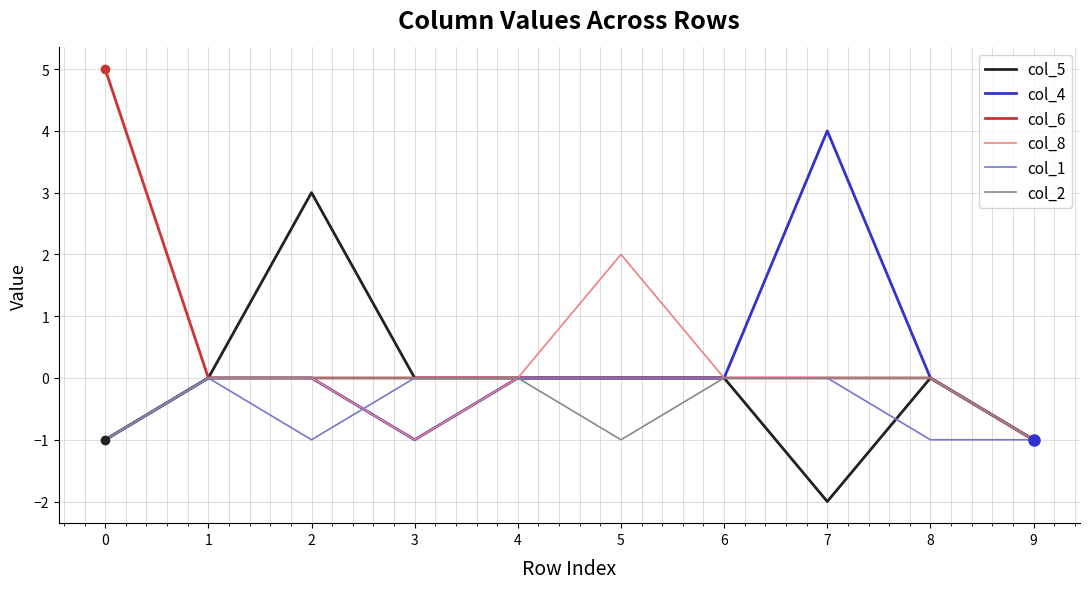

Which series has the widest spread of values?

col_6